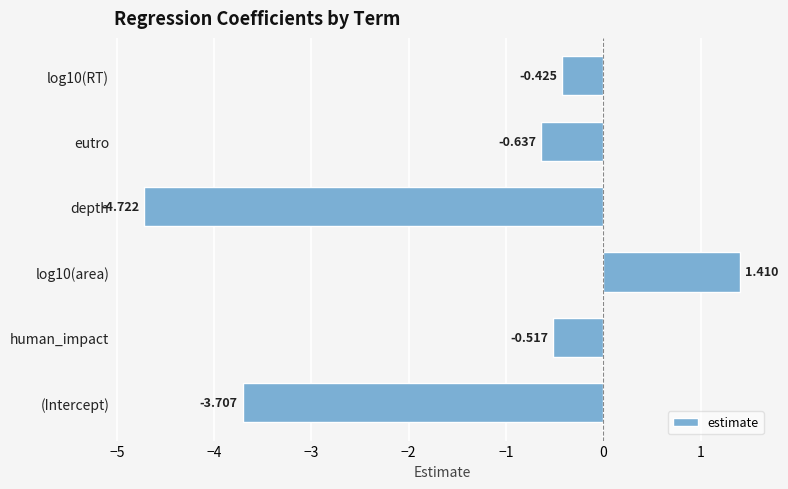

What is the sum of all values?

-8.6